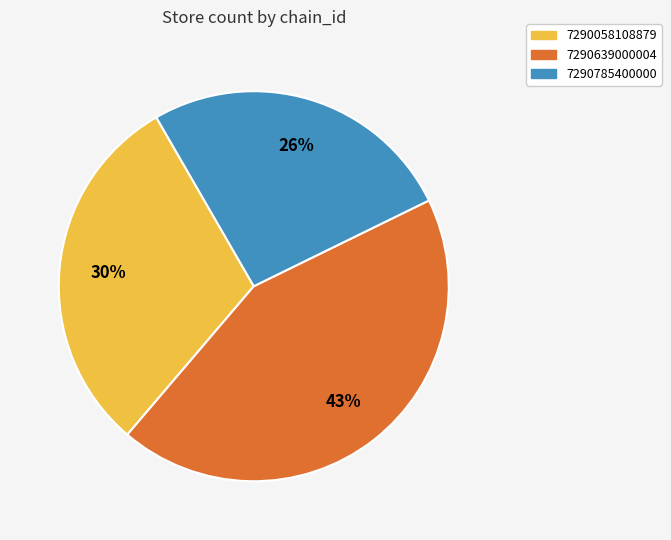

Is there a majority slice in this chart?

No